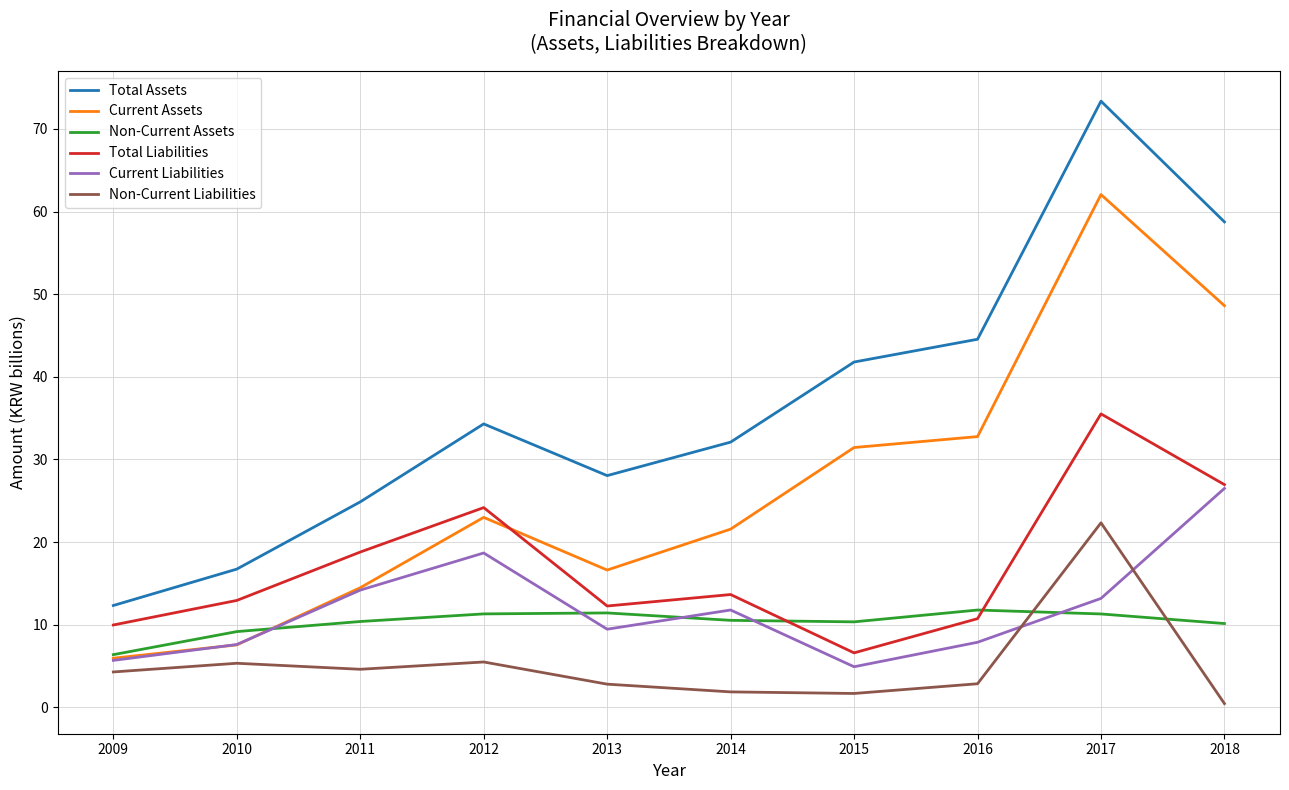

Is this an area chart (filled region under the line)?

No